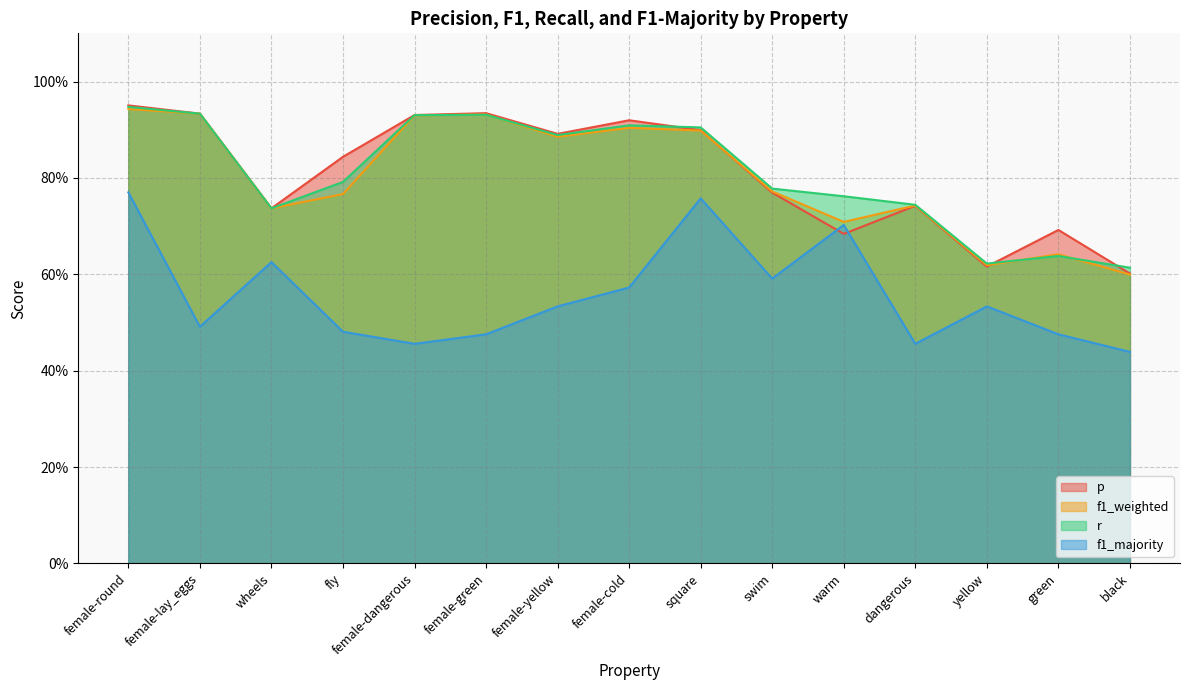

Is the value of f1_majority at female-lay_eggs greater than the value of p at fly?

No